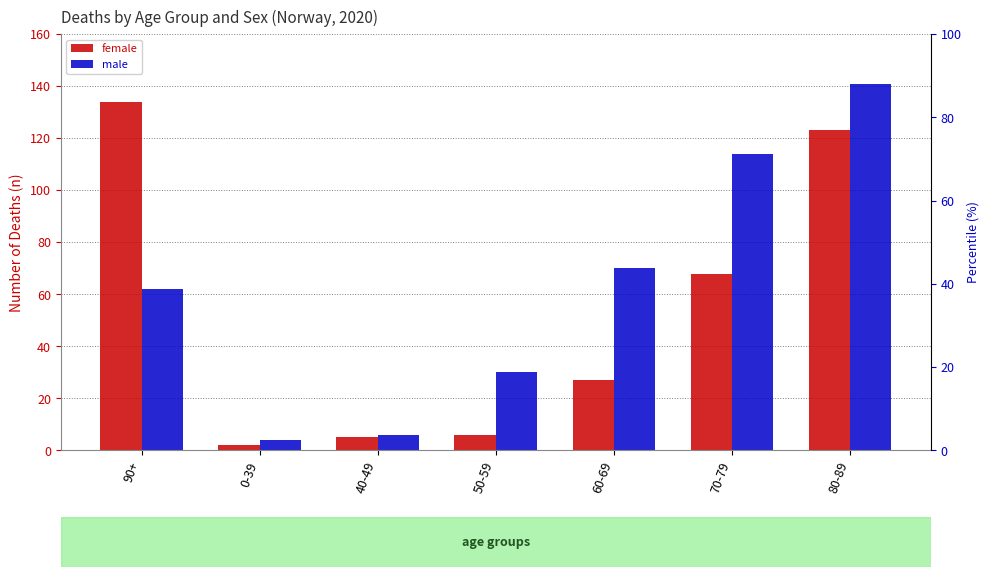

Which category has the highest value in the female series?

90+